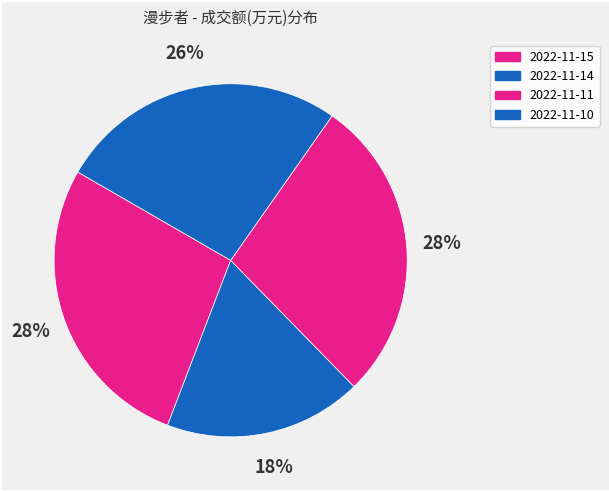

To the nearest percent, what portion does 2022-11-15 represent?

28%